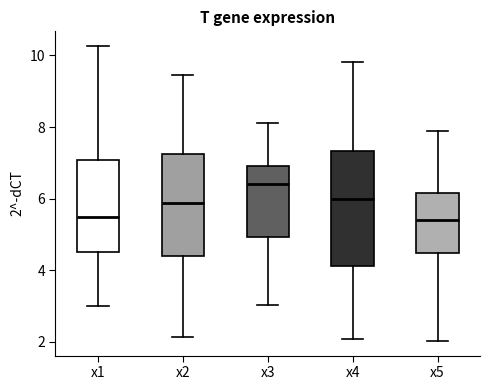

Comparing the boxes themselves (not the whiskers), which one is the tallest?

x4